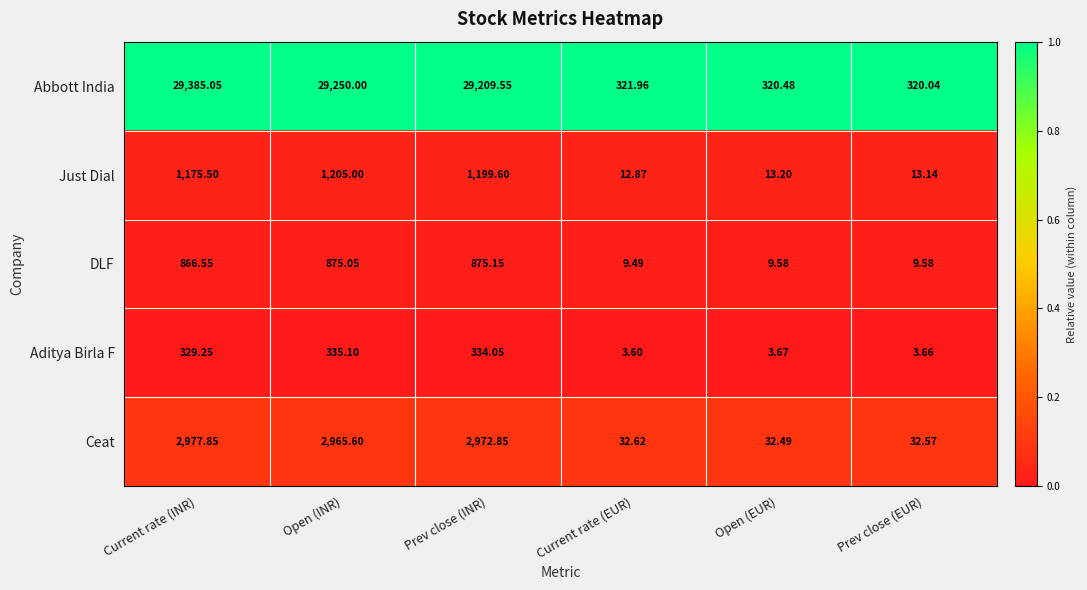

At Current rate (INR), list the series in order from largest to smallest.

Abbott India, Ceat, Just Dial, DLF, Aditya Birla F